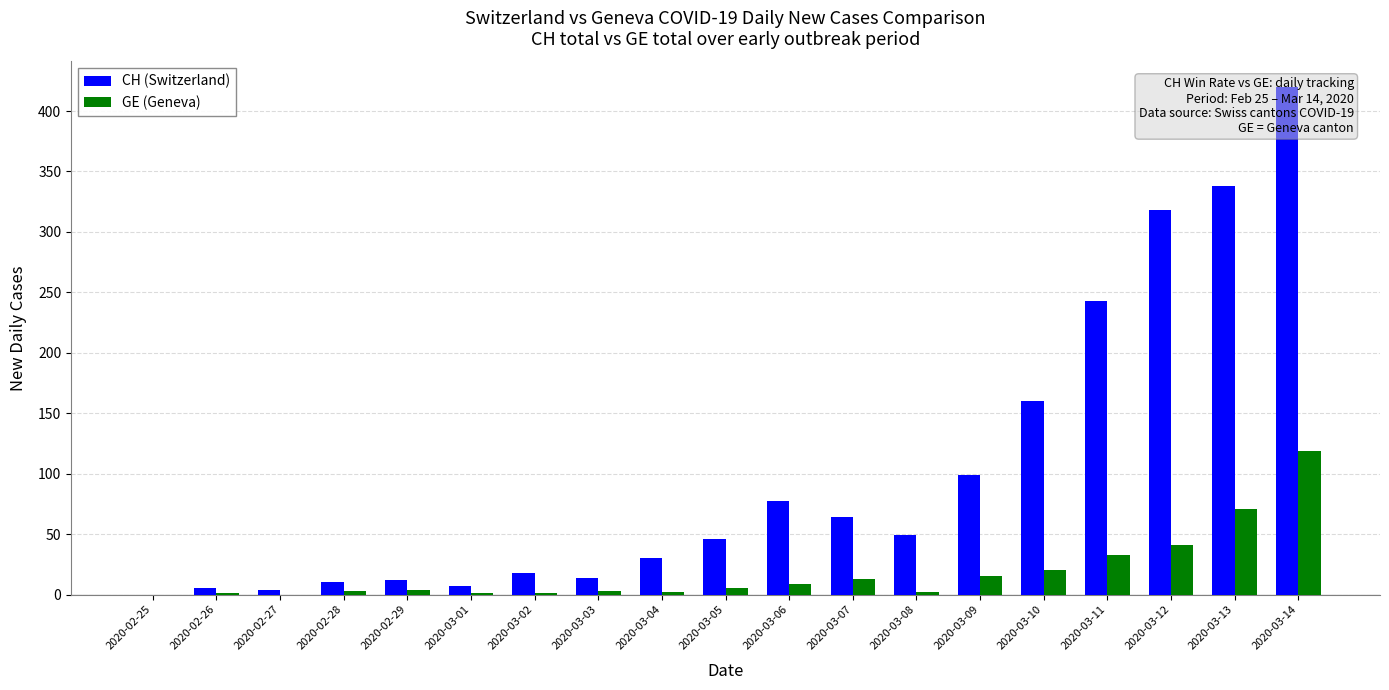

Are the bars horizontal?

No